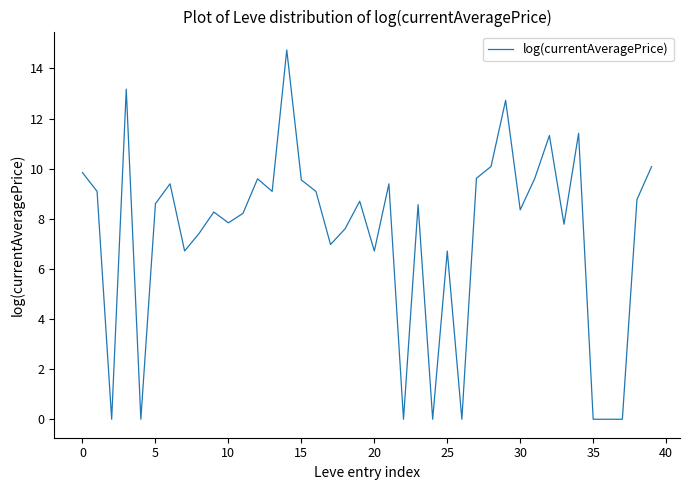

What is the difference between the maximum and minimum values?

14.7